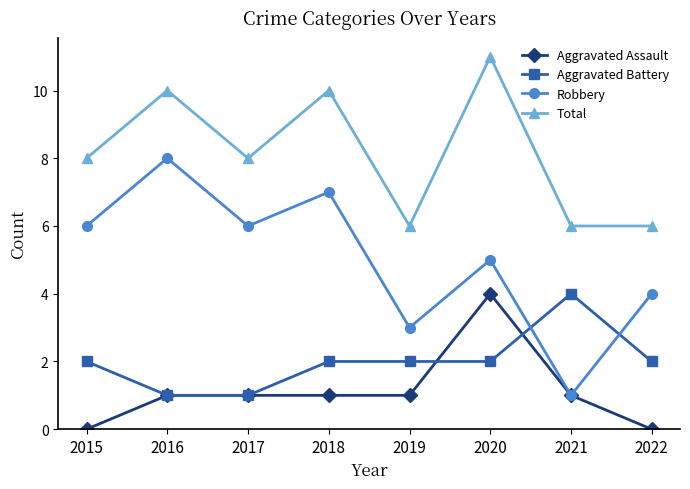

How many times do Aggravated Battery and Robbery cross each other?

2